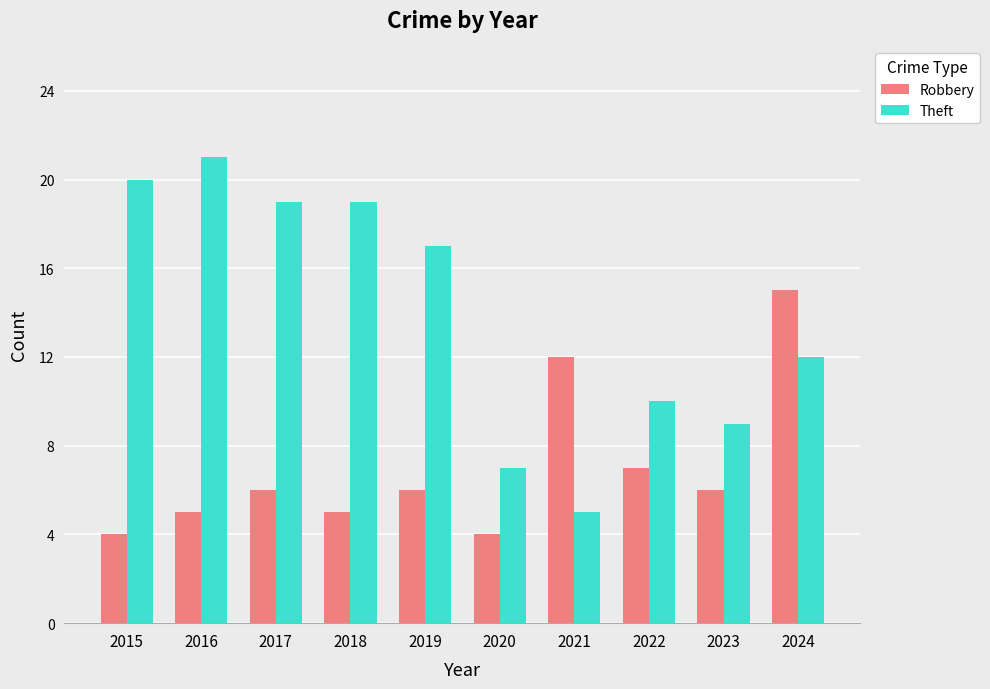

What is the value of the Robbery bar at the 10th from the left?

15